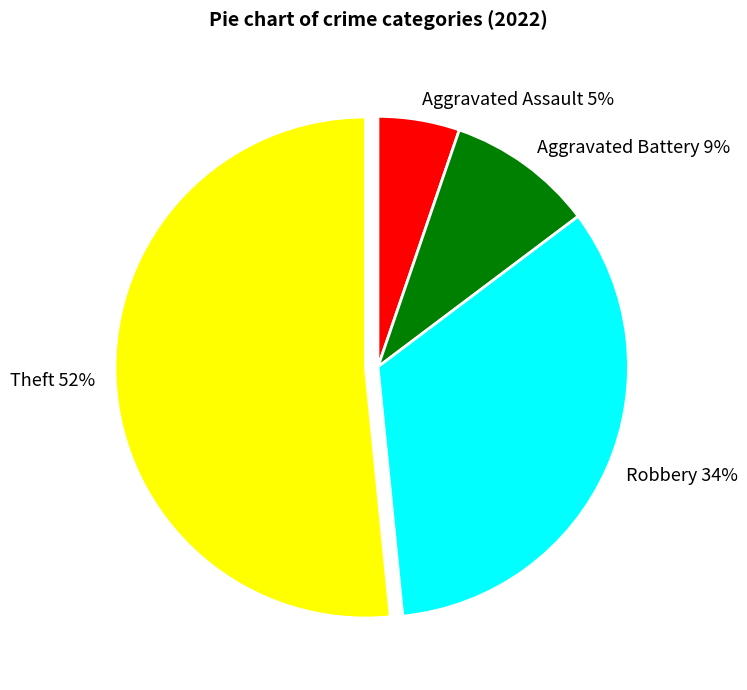

Do Robbery and Aggravated Assault together represent more than half of the pie?

No